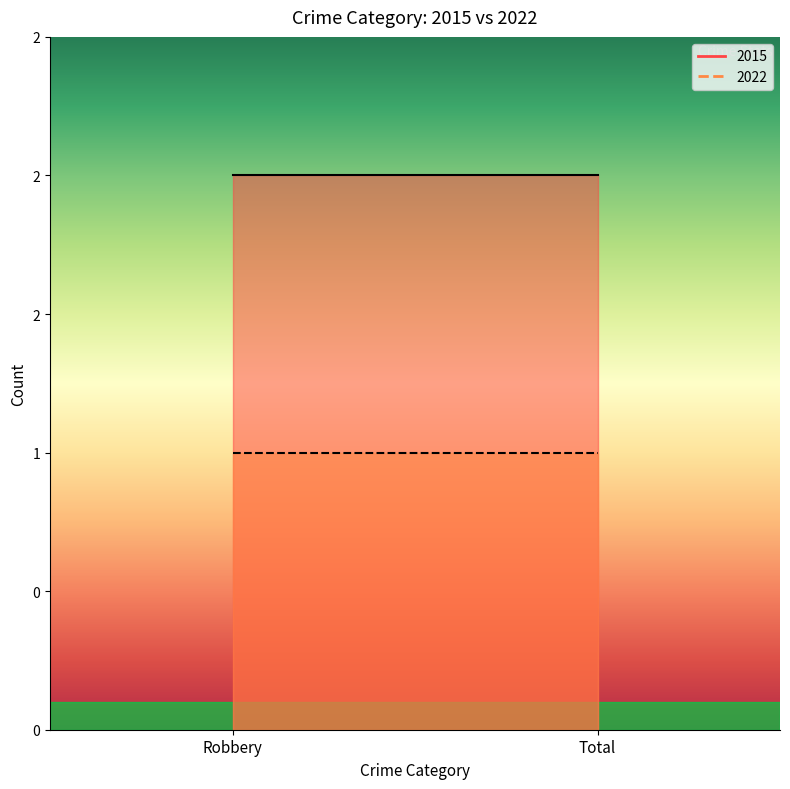

What is the maximum value for 2015?

2